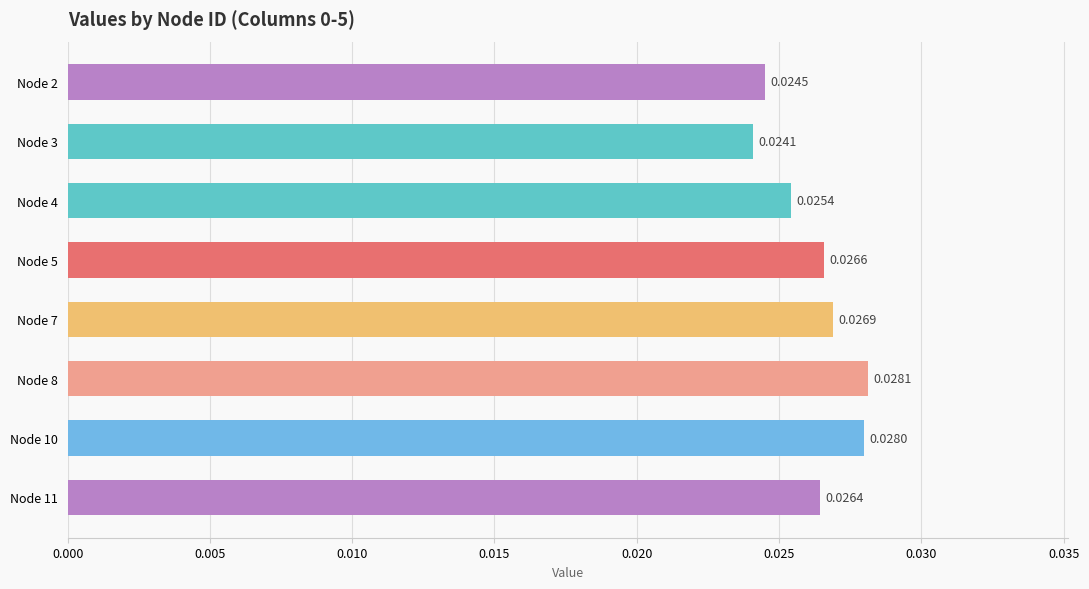

Which has a higher value, Node 10 or Node 3?

Node 10